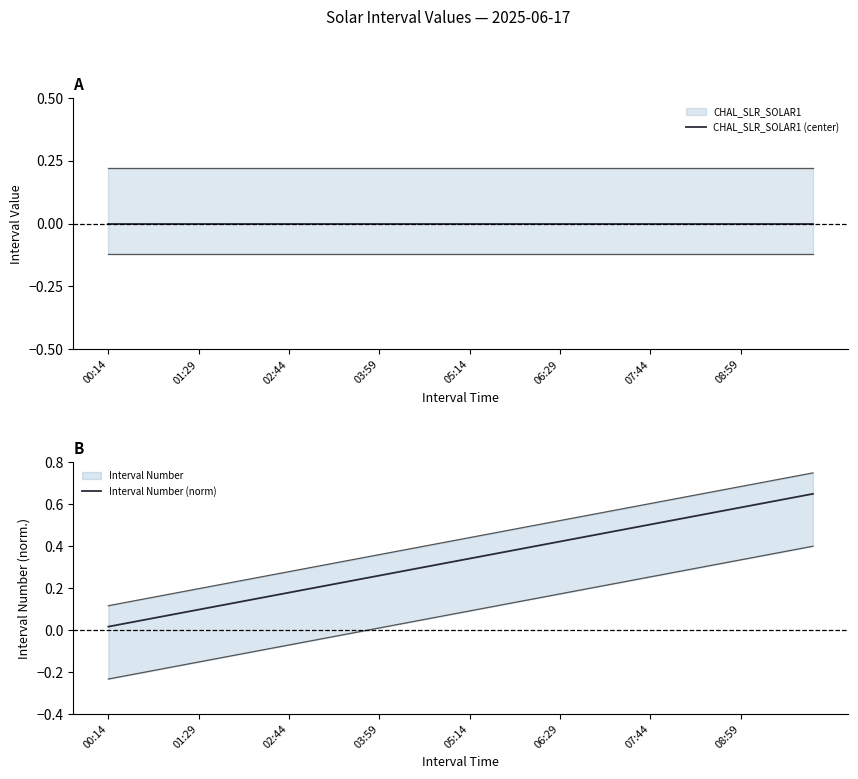

The value of Interval Number (norm) at 38 is 0.6. True or false?

True